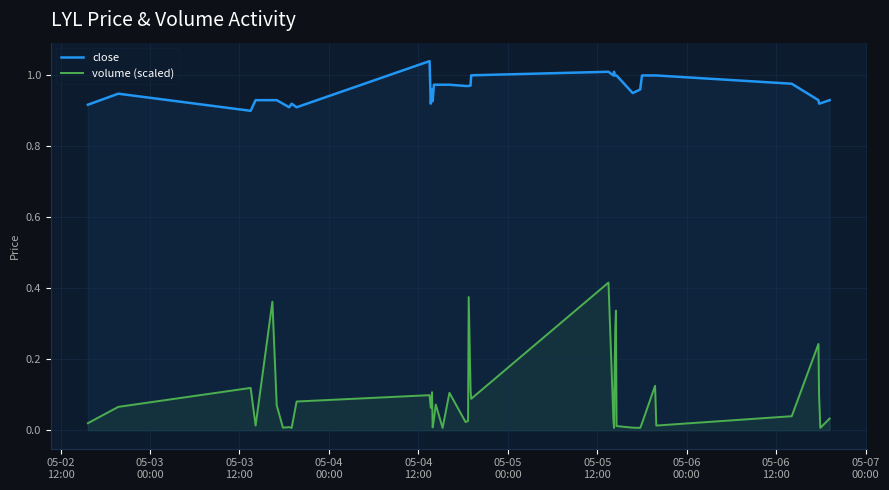

Which series has the largest range (max minus min)?

volume (scaled)